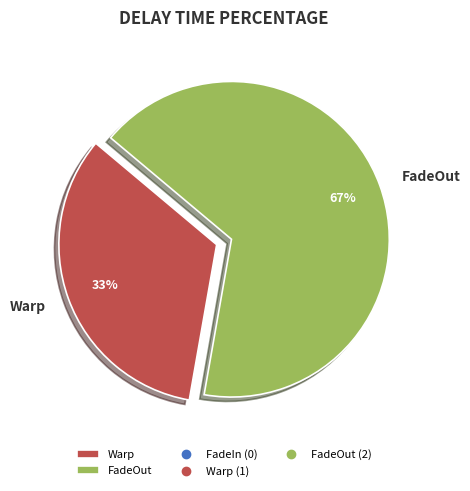

To the nearest percent, what is the average slice percentage?

50%